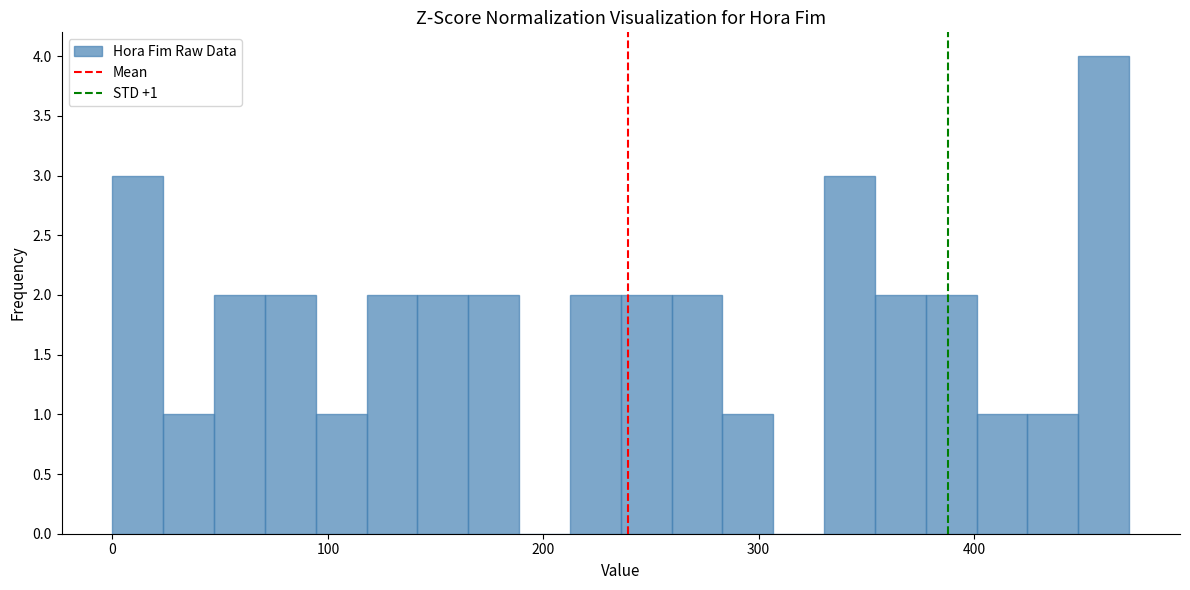

Read against the x-axis, roughly where is the centre of the tallest bar?

460